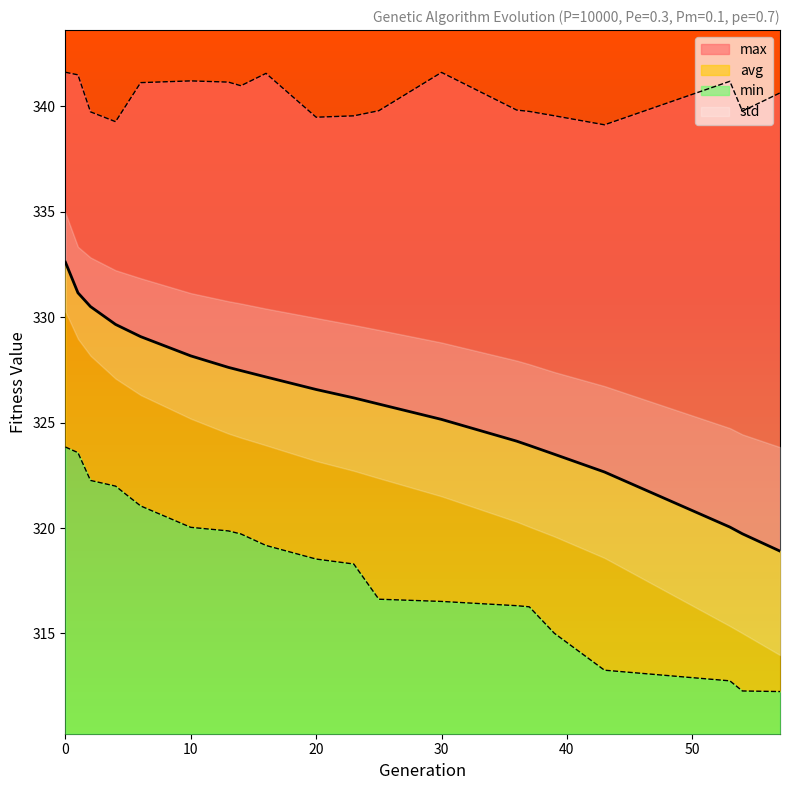

What is the sum of the avg values at 0 and 37?

656.5